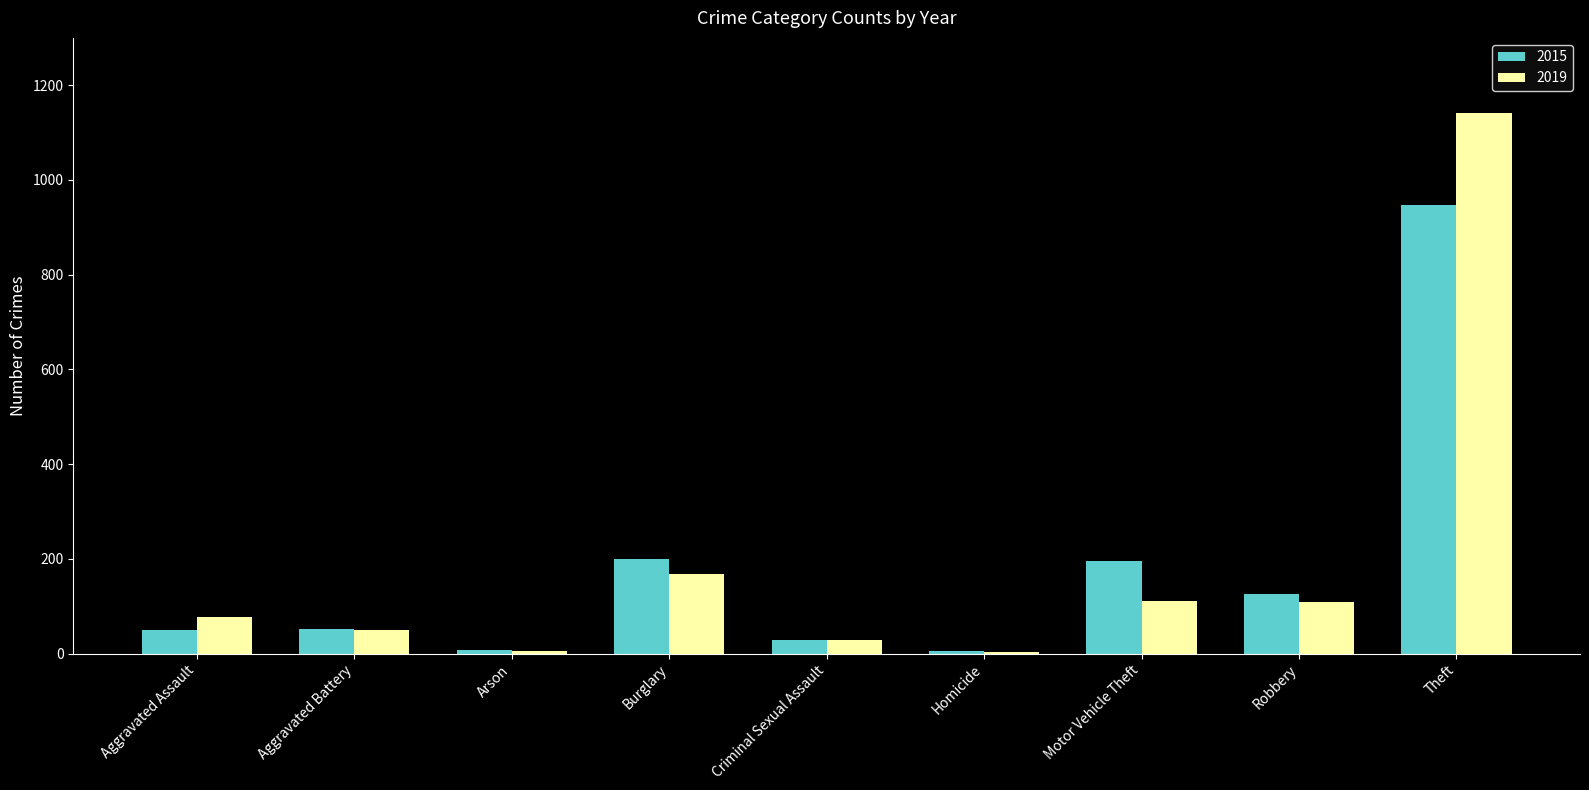

Is the value of 2015 at Arson greater than the value of 2019 at Aggravated Battery?

No